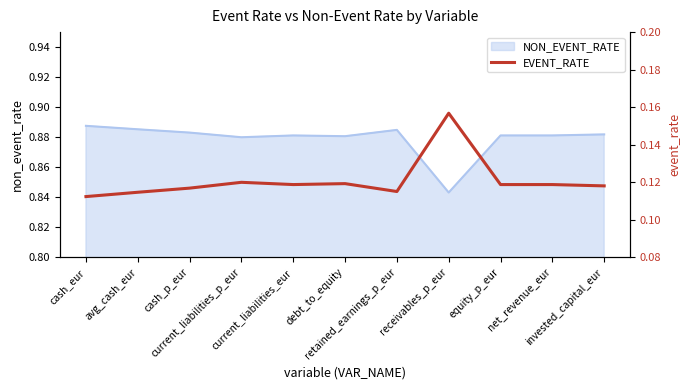

Reading left to right, transcribe all the data shown in this chart.

cash_eur=0.1	avg_cash_eur=0.1	cash_p_eur=0.1	current_liabilities_p_eur=0.1	current_liabilities_eur=0.1	debt_to_equity=0.1	retained_earnings_p_eur=0.1	receivables_p_eur=0.2	equity_p_eur=0.1	net_revenue_eur=0.1	invested_capital_eur=0.1